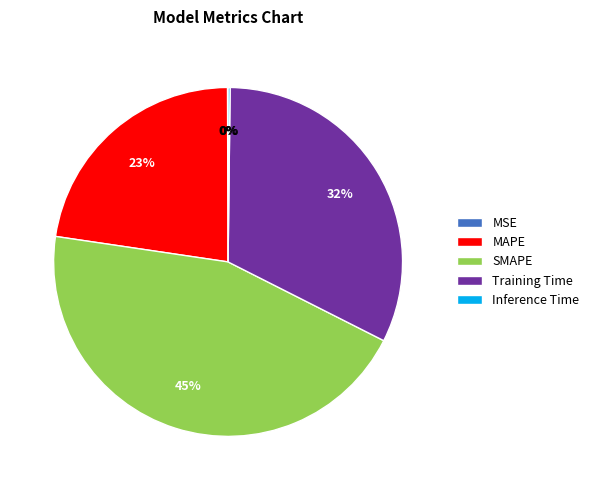

Does Training Time represent more than half of the total?

No